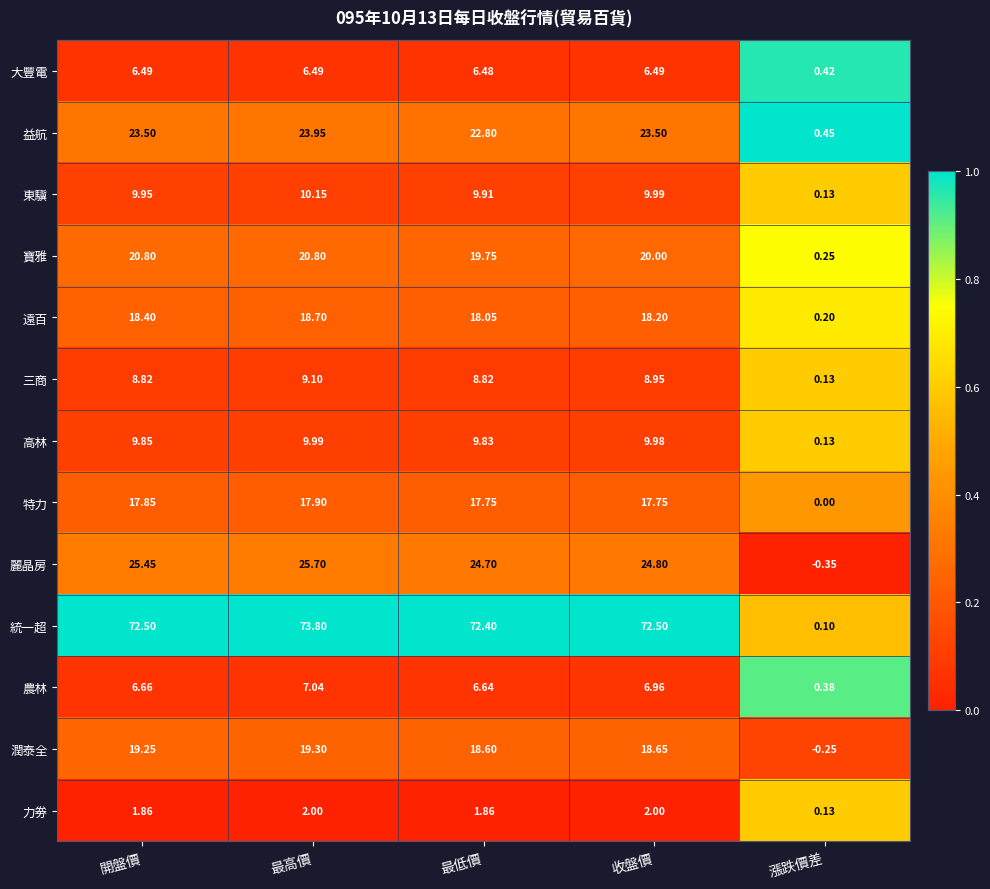

What is the difference between the highest and lowest values at 開盤價?

70.6